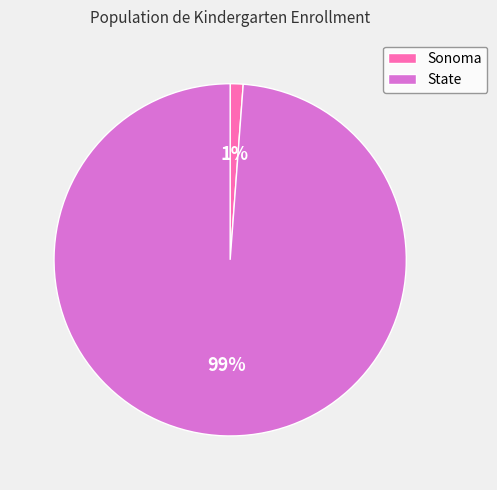

Is the sum of Sonoma and State greater than half?

Yes